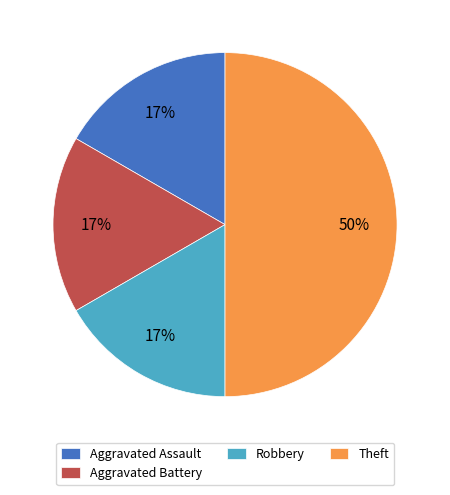

True or false: Robbery accounts for 30% of the total.

False